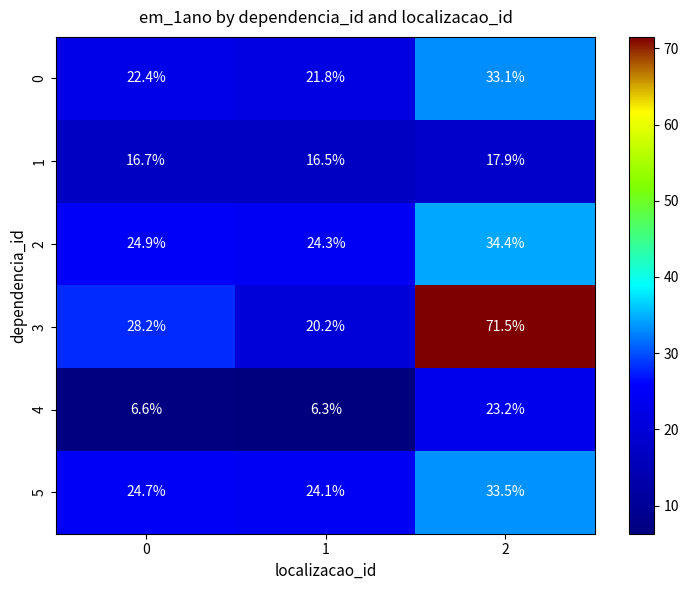

Between 0 and 1, which series saw the biggest shift?

3